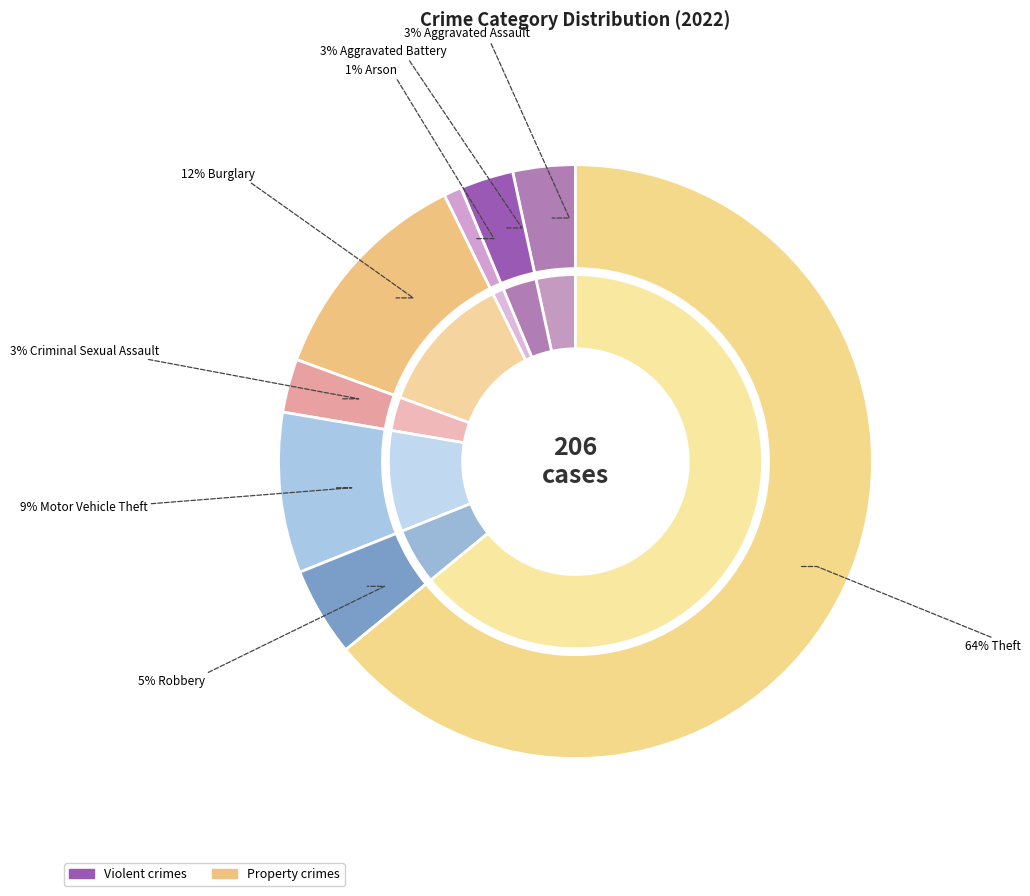

Does any single category account for the majority?

Yes